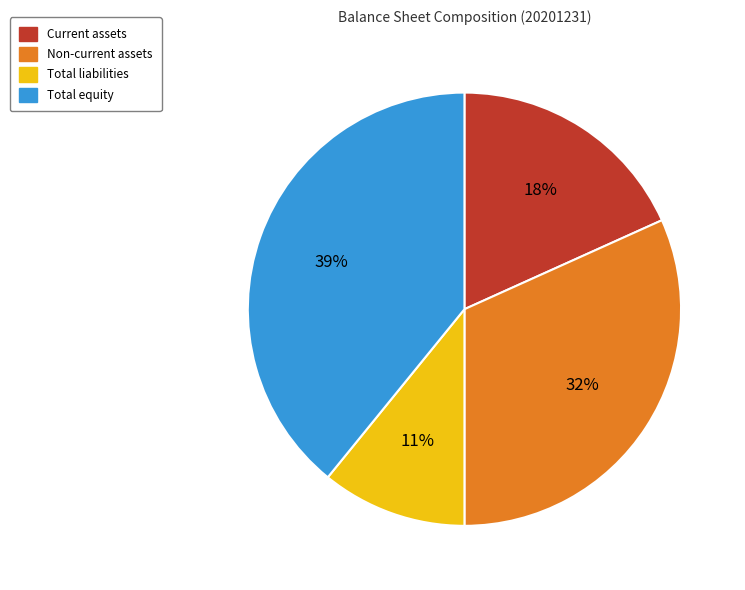

What is the largest slice in the pie chart?

Total equity